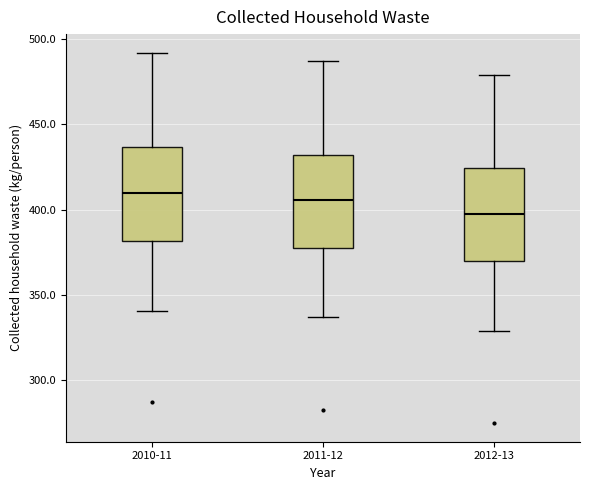

Which box's median line is the lowest?

2012-13